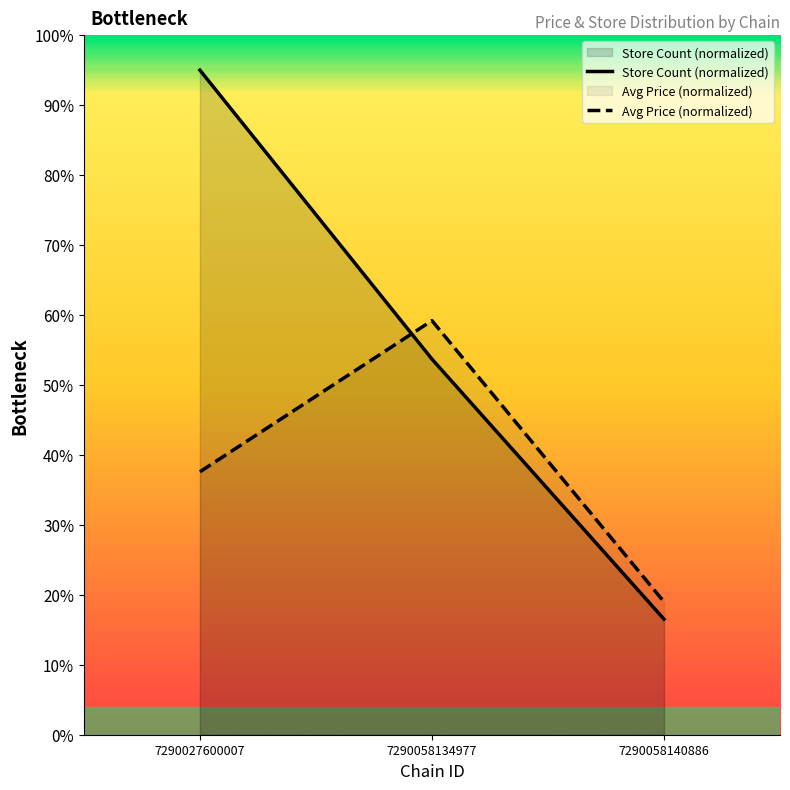

How many values exceed 37?

2